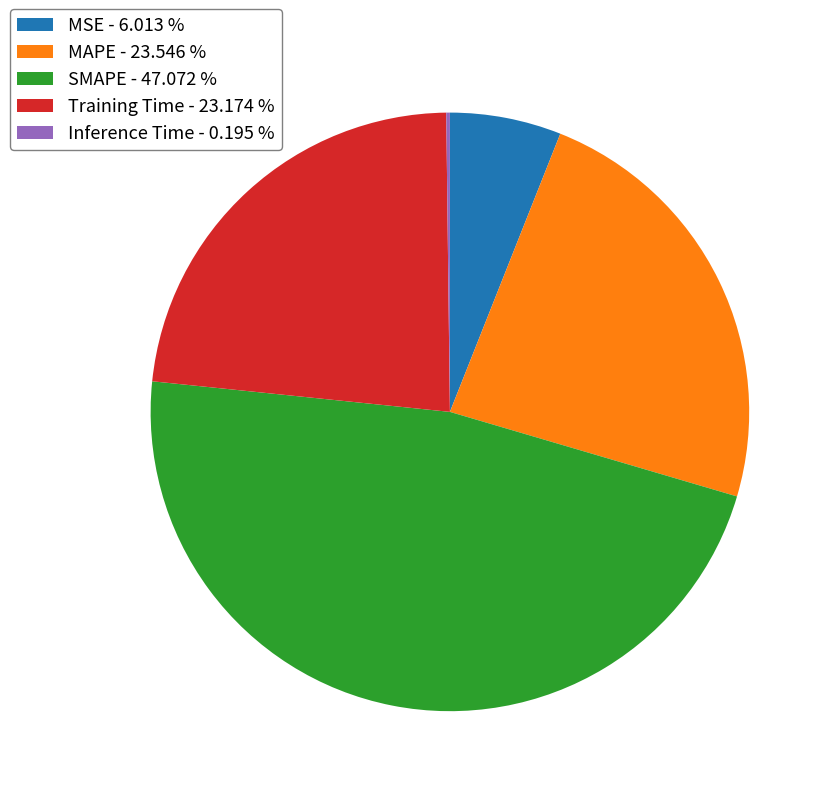

Do Training Time - 23.174 % and MSE - 6.013 % together represent more than half of the pie?

No